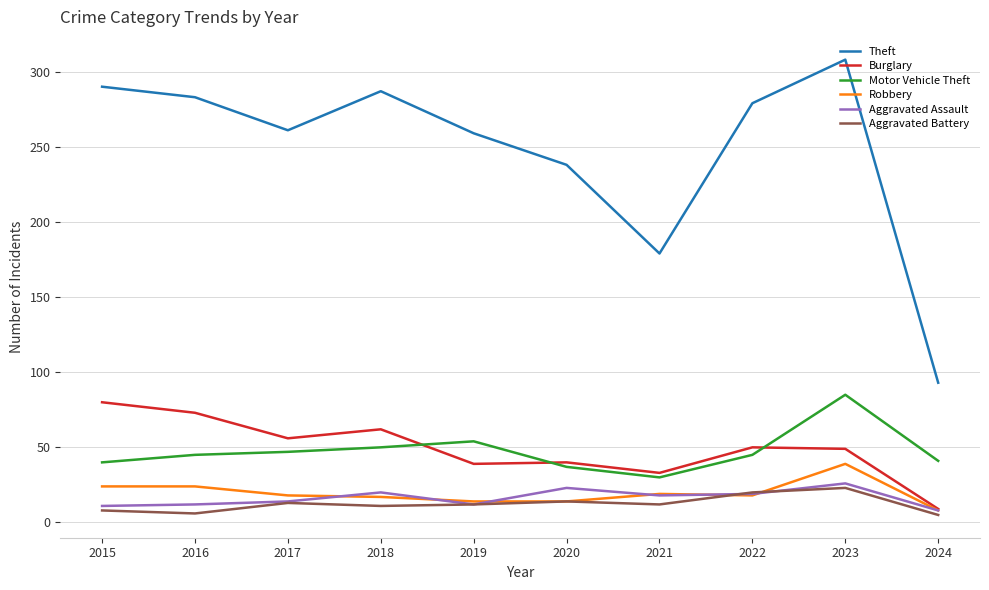

What is the total value across all series at 2022?

431